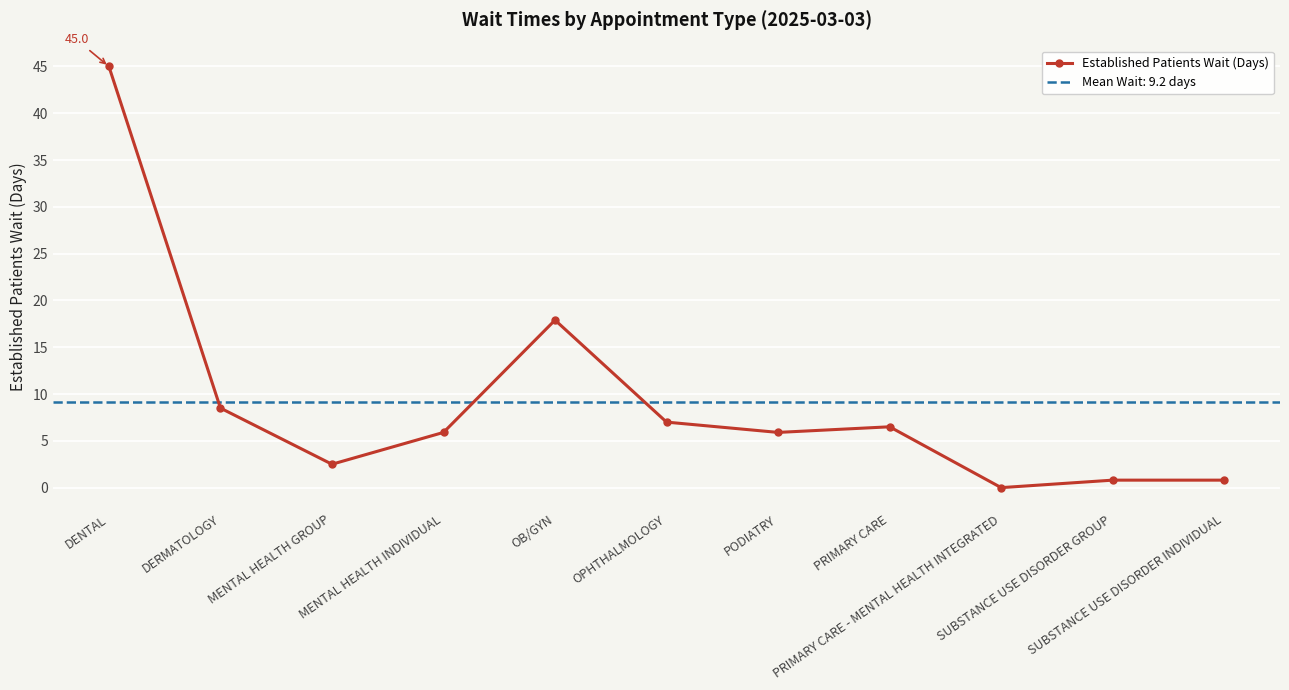

What is the sum of the values at MENTAL HEALTH INDIVIDUAL and SUBSTANCE USE DISORDER INDIVIDUAL?

6.7